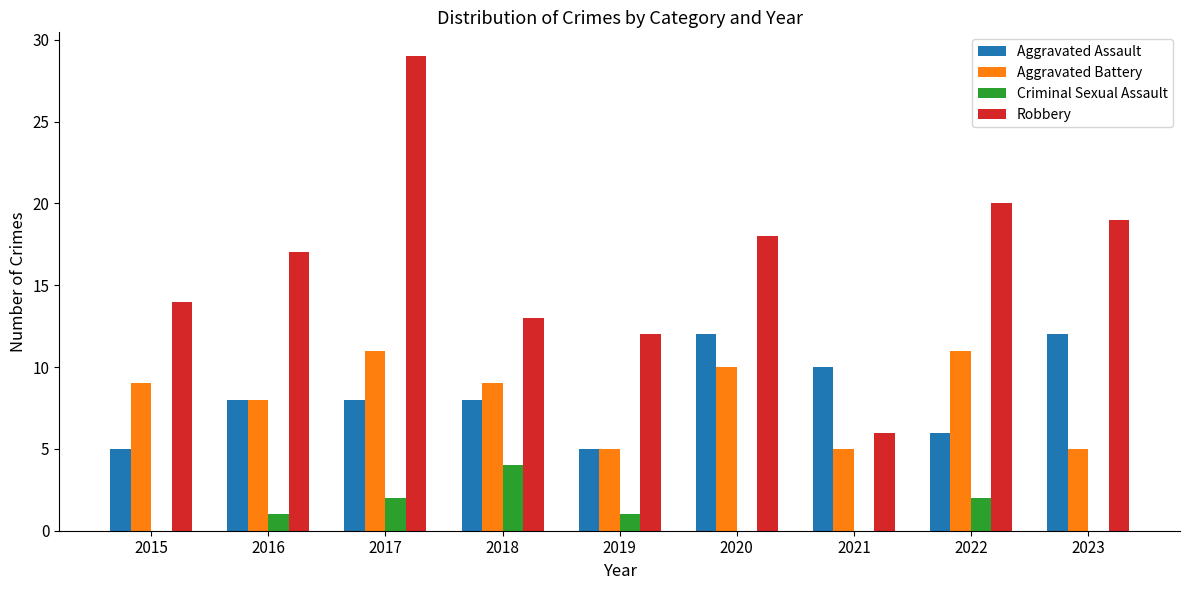

Which label corresponds to the largest value in the chart?

2017